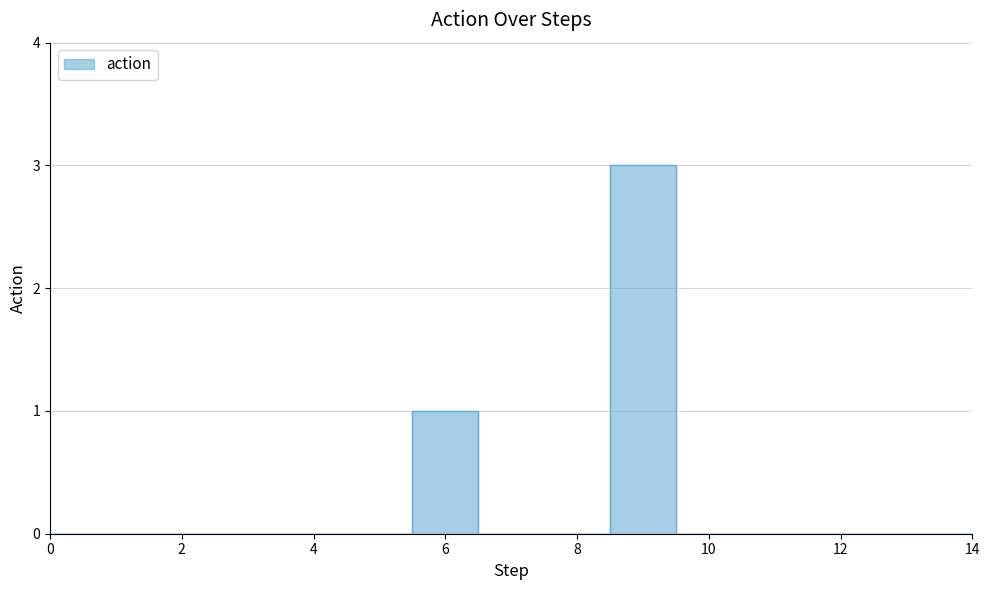

Between 14 and 11, which is larger?

14